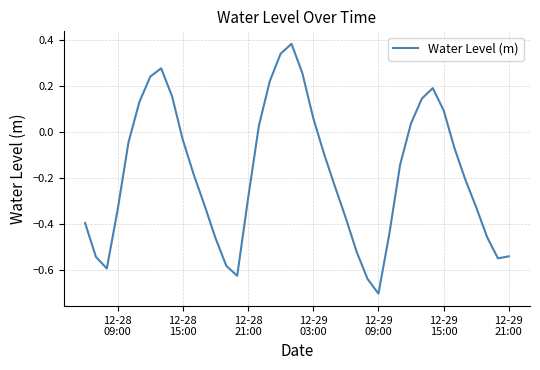

How many categories are shown in the chart?

40